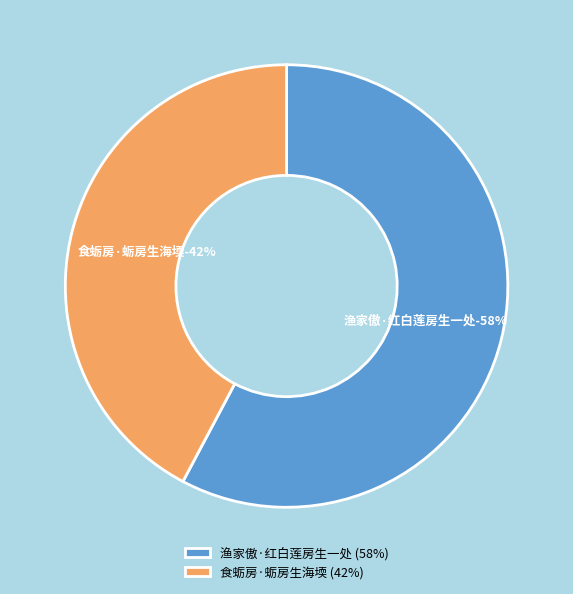

What is the largest slice in the pie chart?

渔家傲·红白莲房生一处